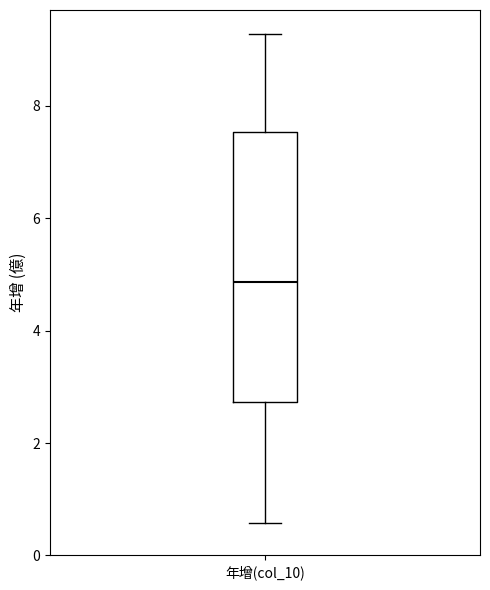

Where does the lower whisker of the box for 年增(col_10) end on the y-axis? The values are not printed on the chart, so give them approximately, as read against the axis.

0.6